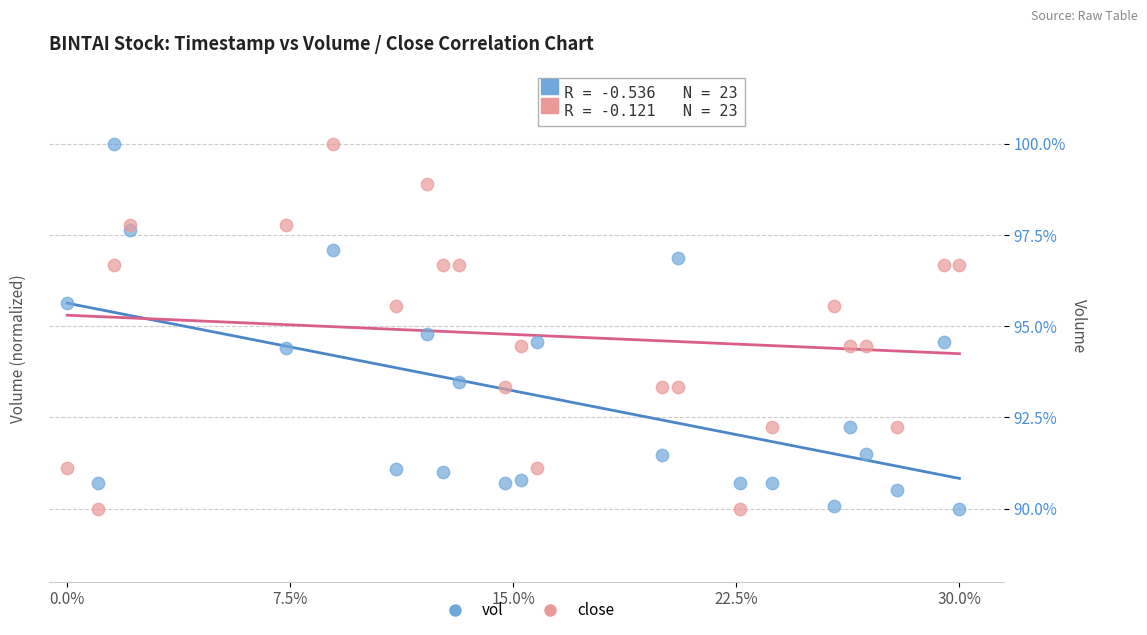

Across all series, what Y value is closest to 95?

94.8